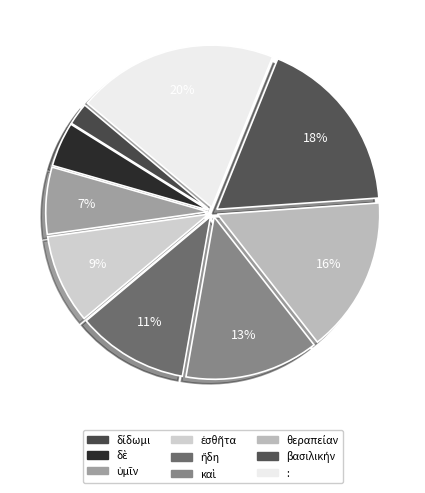

To the nearest percent, what percentage of the pie is δίδωμι?

2%